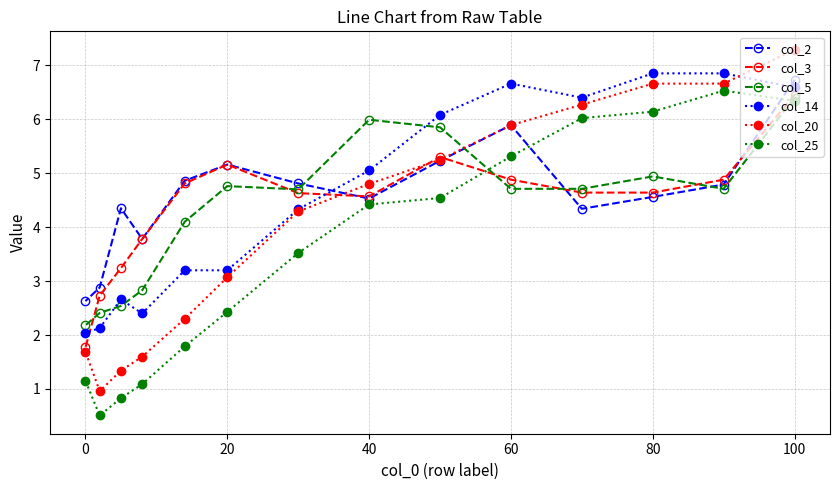

Which series has the widest spread of values?

col_20